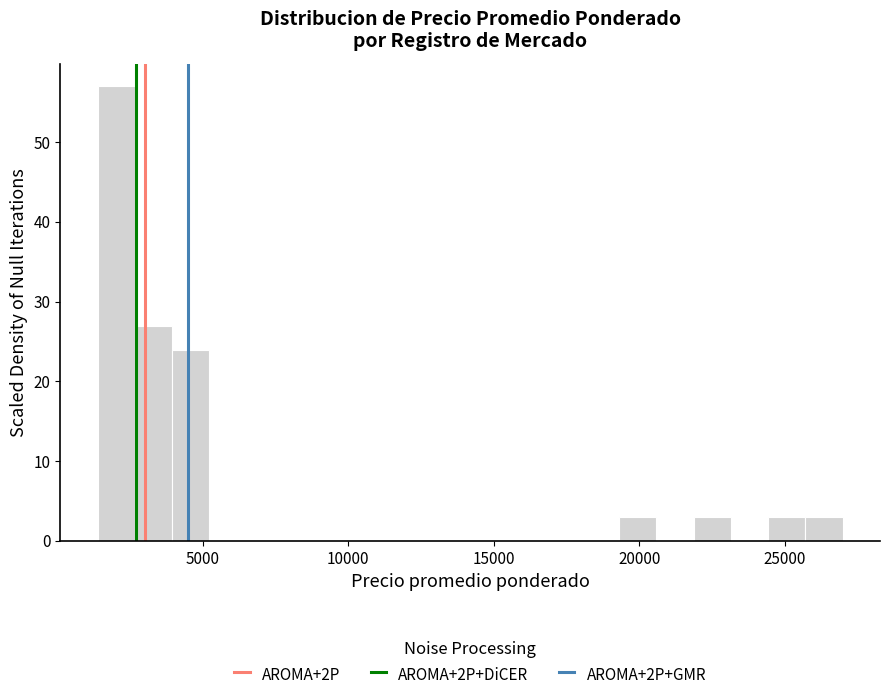

Read against the x-axis, roughly where is the centre of the tallest bar?

2000